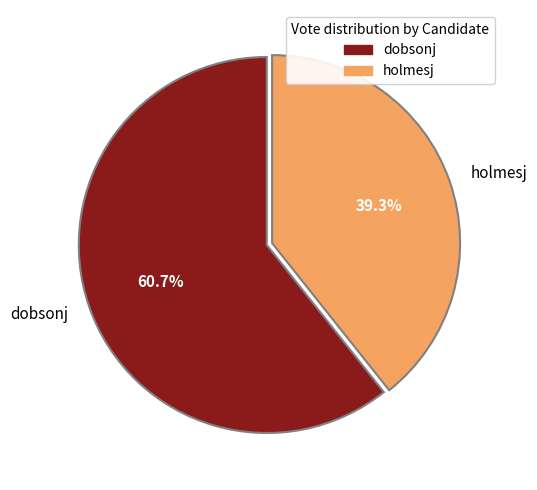

The holmesj slice represents 49% of the pie. True or false?

False